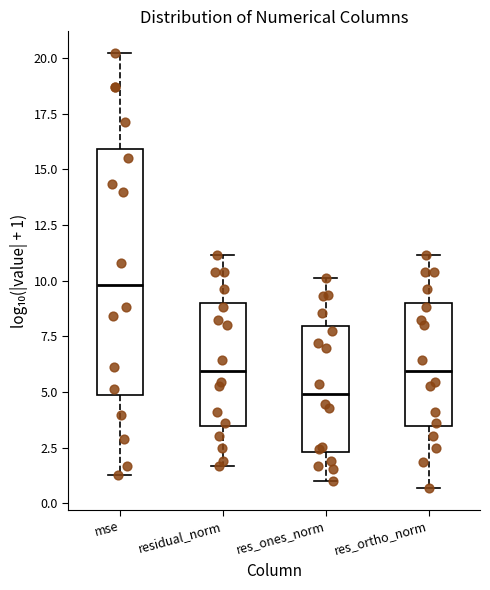

Reading left to right, transcribe this box plot: for each box, give where its median line is, the range the box spans, and where its two whiskers end, as read against the y-axis. The values are not printed on the chart, so give them approximately, as read against the axis.

mse: median 10.0, box 5.0 to 16.0, whiskers 1.5 to 20.0
residual_norm: median 6.0, box 3.5 to 9.0, whiskers 1.5 to 11.0
res_ones_norm: median 5.0, box 2.5 to 8.0, whiskers 1.0 to 10.0
res_ortho_norm: median 6.0, box 3.5 to 9.0, whiskers 0.5 to 11.0